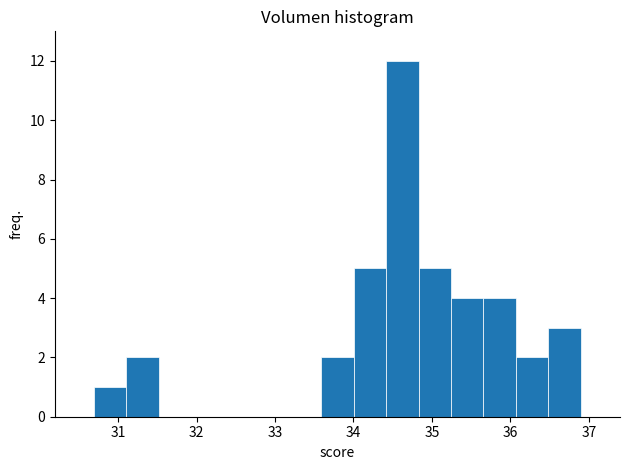

Over which range of the x-axis is the bar tallest?

34.4 to 34.8